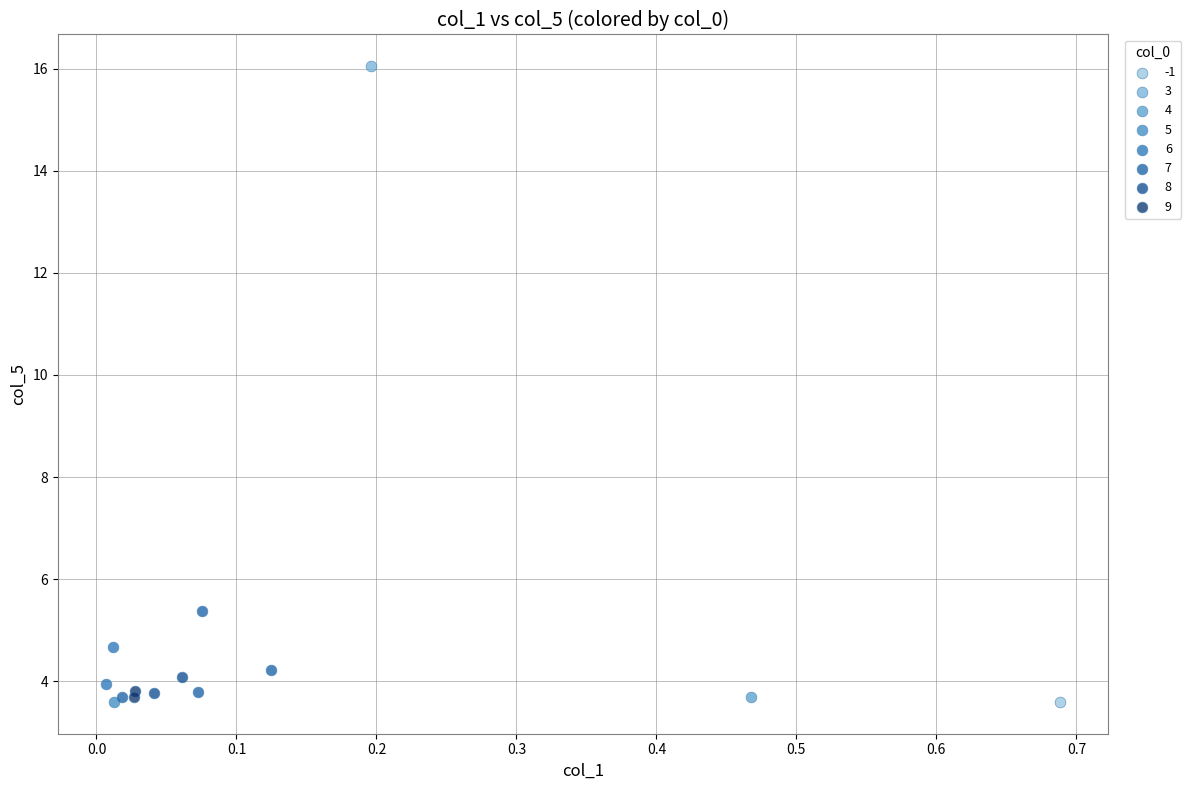

What are all the series names shown in the legend?

-1, 3, 4, 5, 6, 7, 8, 9